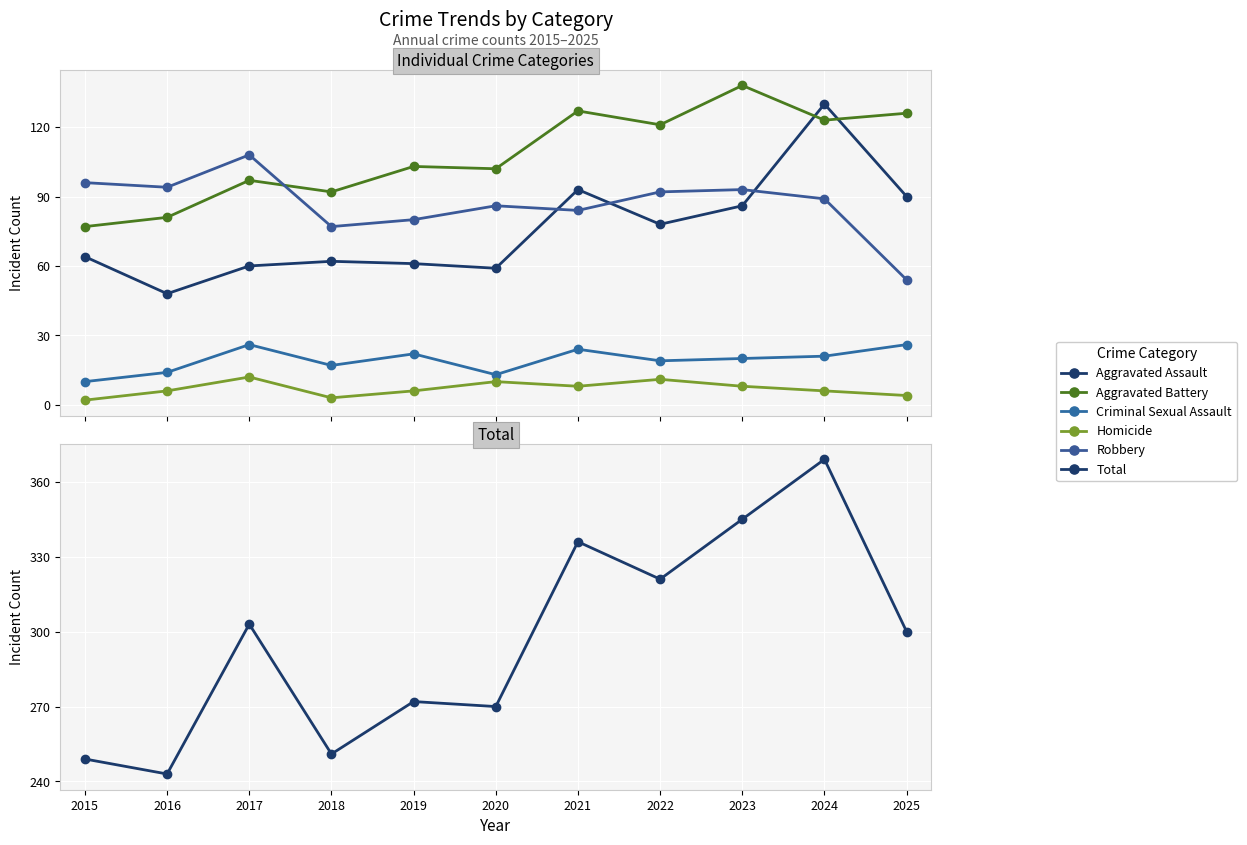

What is the difference between the Robbery values at 2020 and 2019?

6